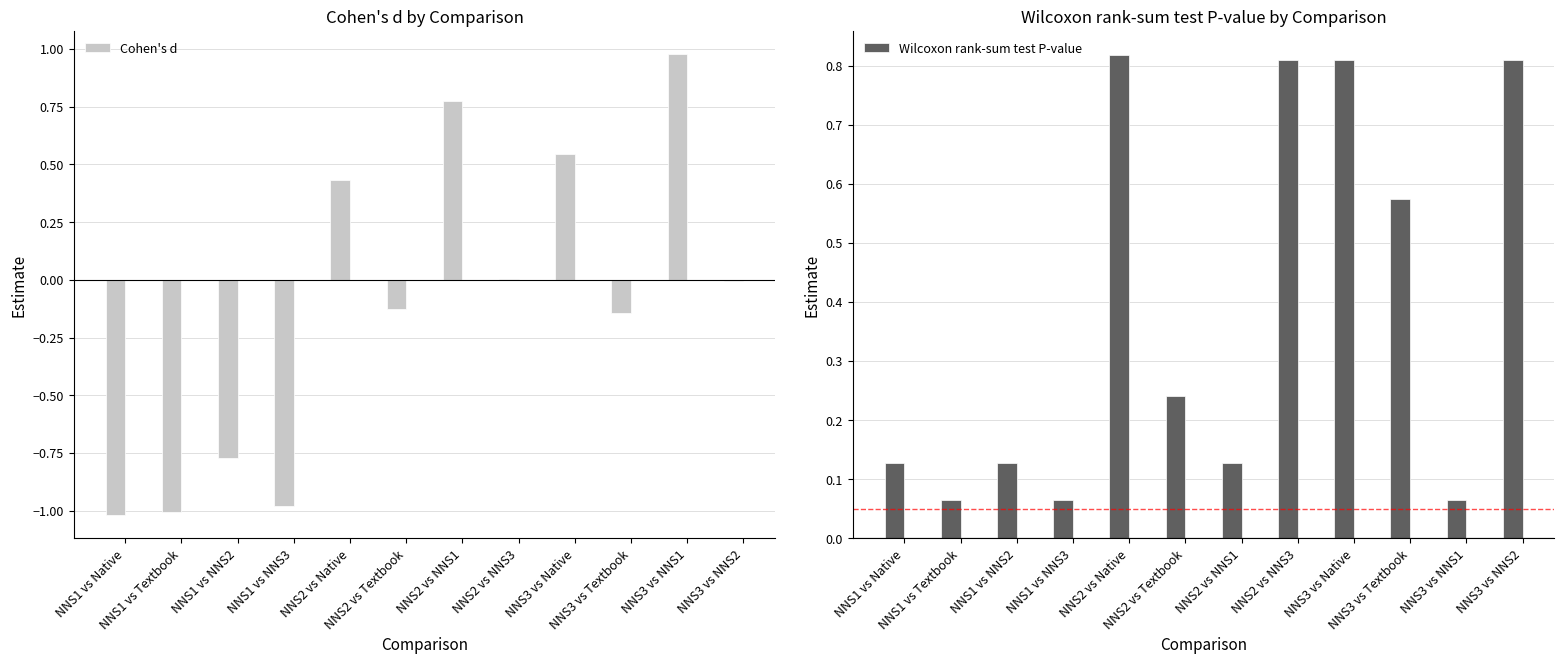

Which series has the widest spread of values?

Cohen's d